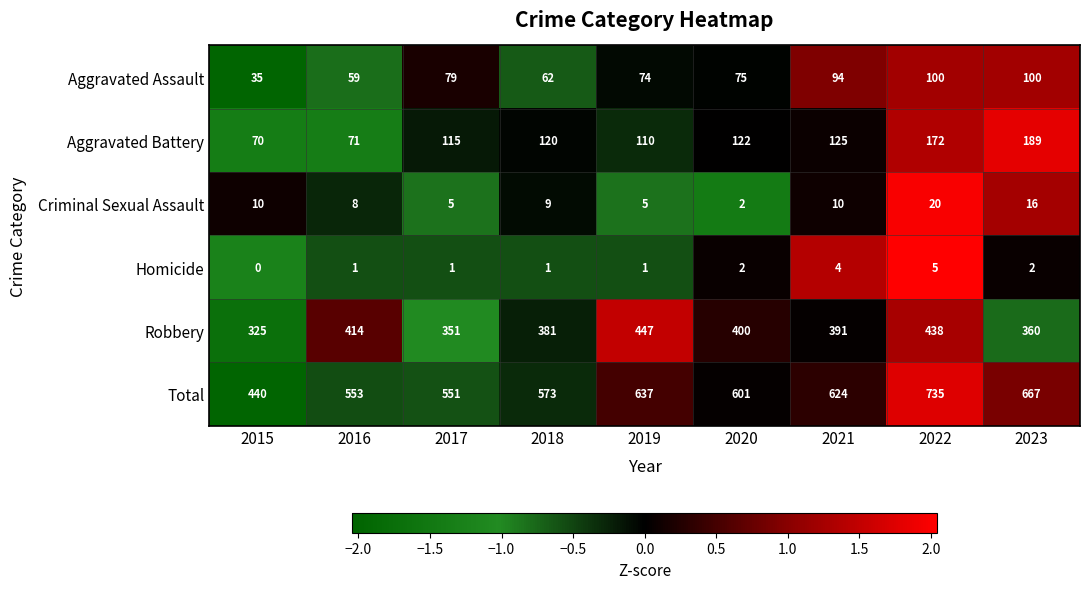

At 2015, list the series in order from smallest to largest.

Homicide, Criminal Sexual Assault, Aggravated Assault, Aggravated Battery, Robbery, Total